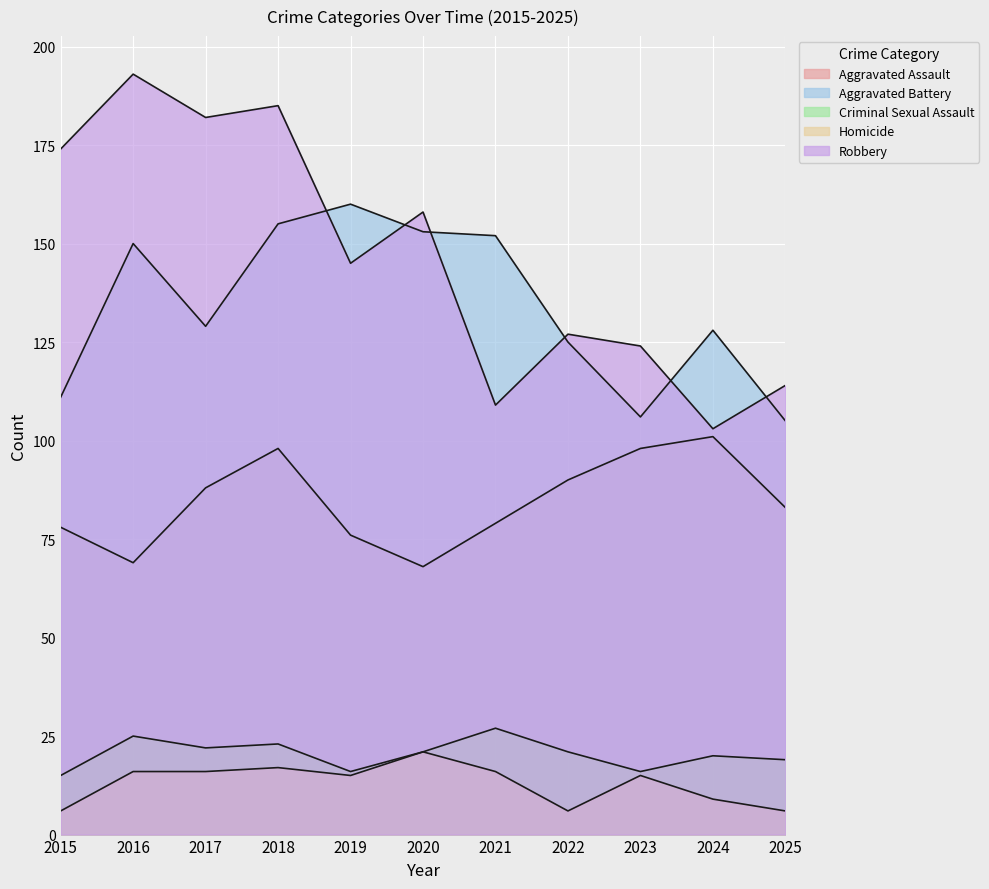

What is the value of the Aggravated Battery point at the 1st from the left?

111